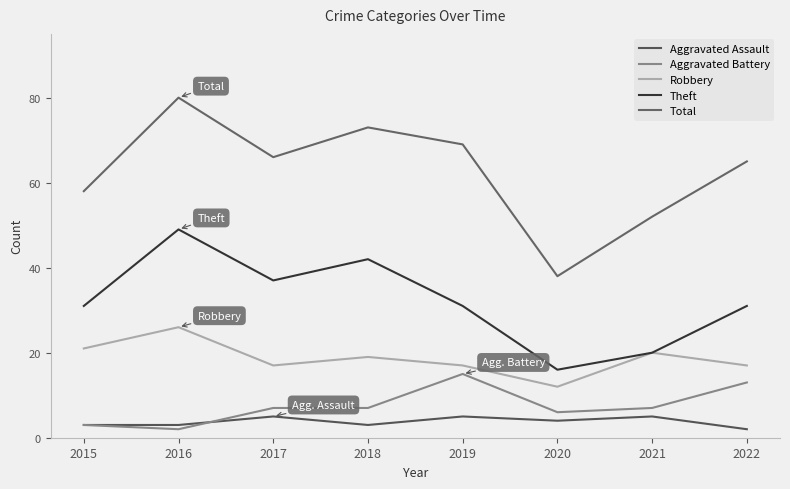

Which series has the widest spread of values?

Total